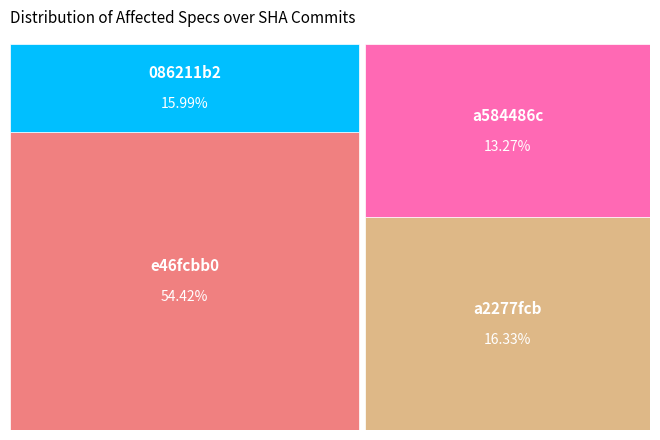

Is it true that 086211b2 is 9% of the pie?

False